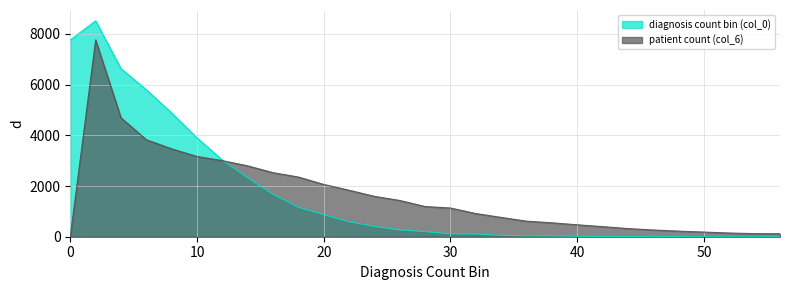

What are all the series names shown in the legend?

diagnosis count bin (col_0), patient count (col_6)